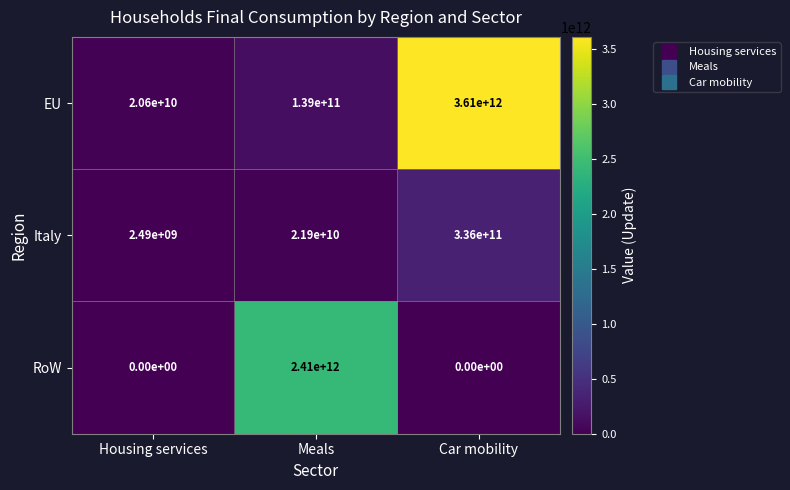

List the series in order of their peak value, highest first.

EU, RoW, Italy